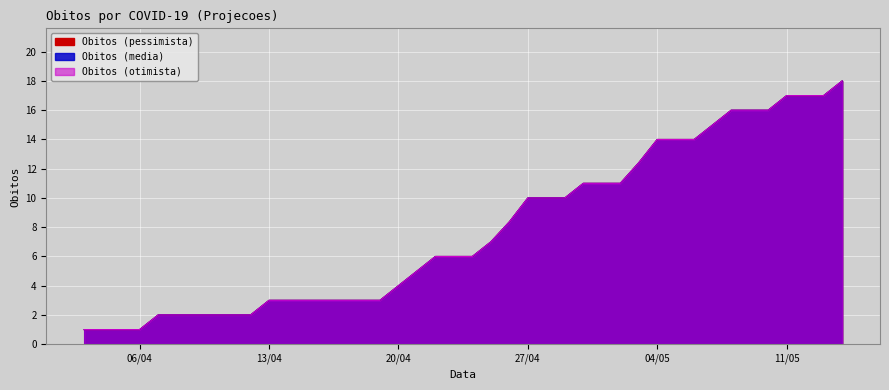

Which series has the largest total across all categories?

Obitos (pessimista)